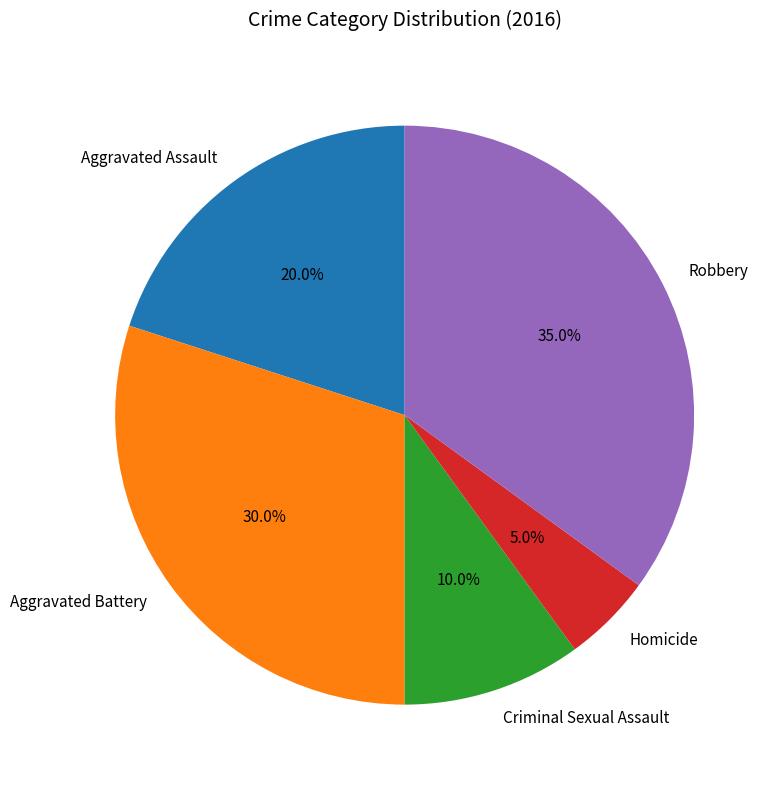

Is it true that Homicide is 18% of the pie?

False